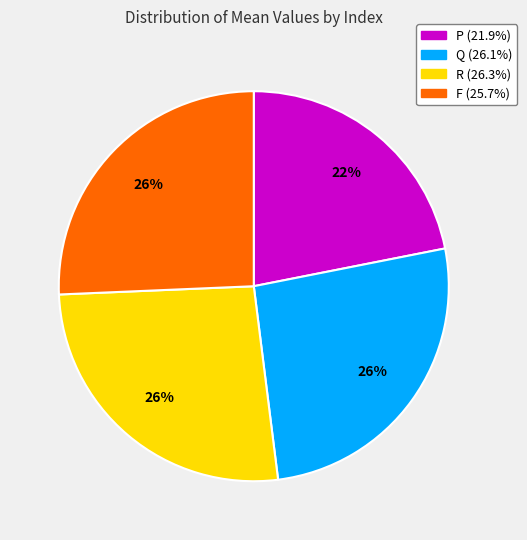

Which category has the smallest portion of the pie?

P